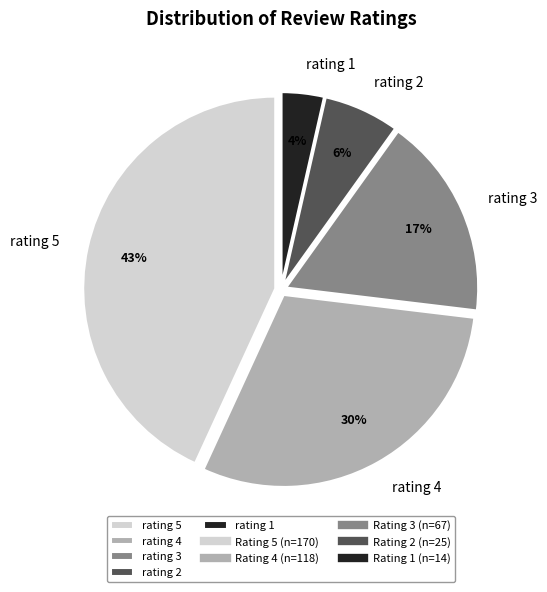

What is the largest slice in the pie chart?

rating 5